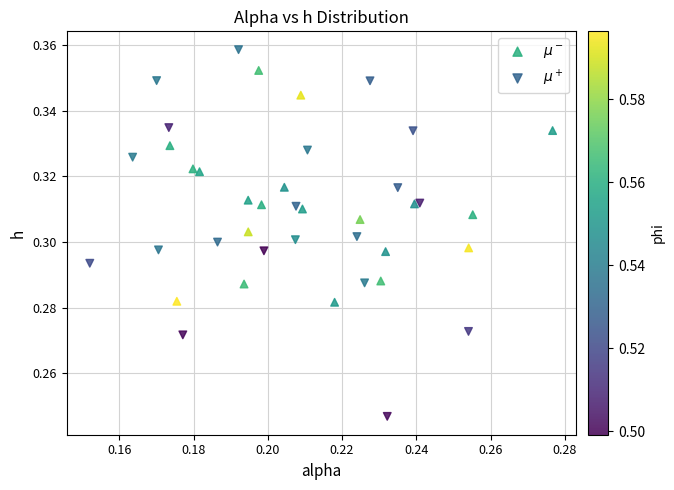

Which series contains the lowest Y value?

$\mu^+$